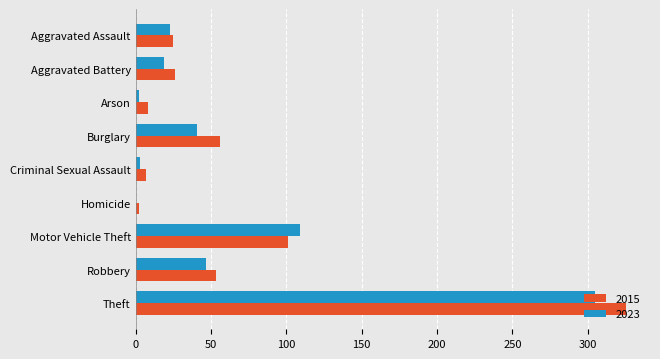

Which label corresponds to the largest value in the chart?

Theft